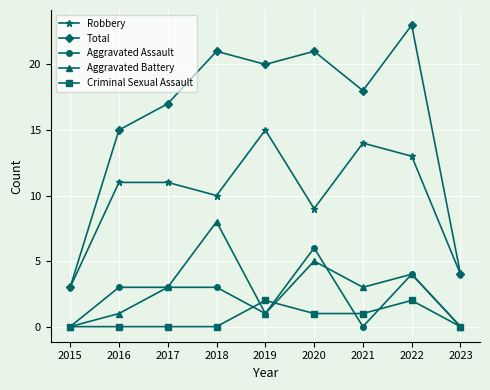

What is the difference between the highest and lowest values at 2017?

17